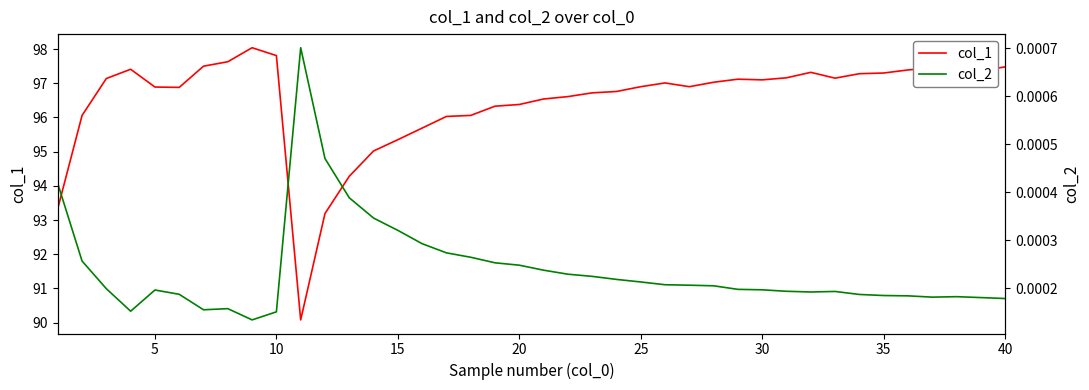

The col_1 series shows 96.9 at 5. True or false?

True